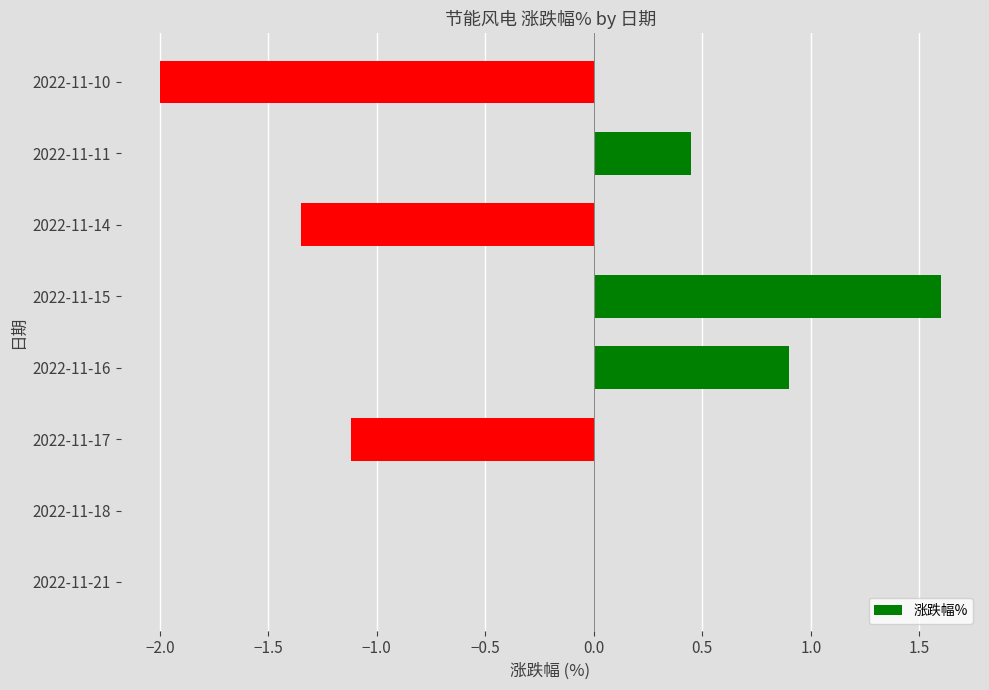

What is the sum of all values?

-1.5